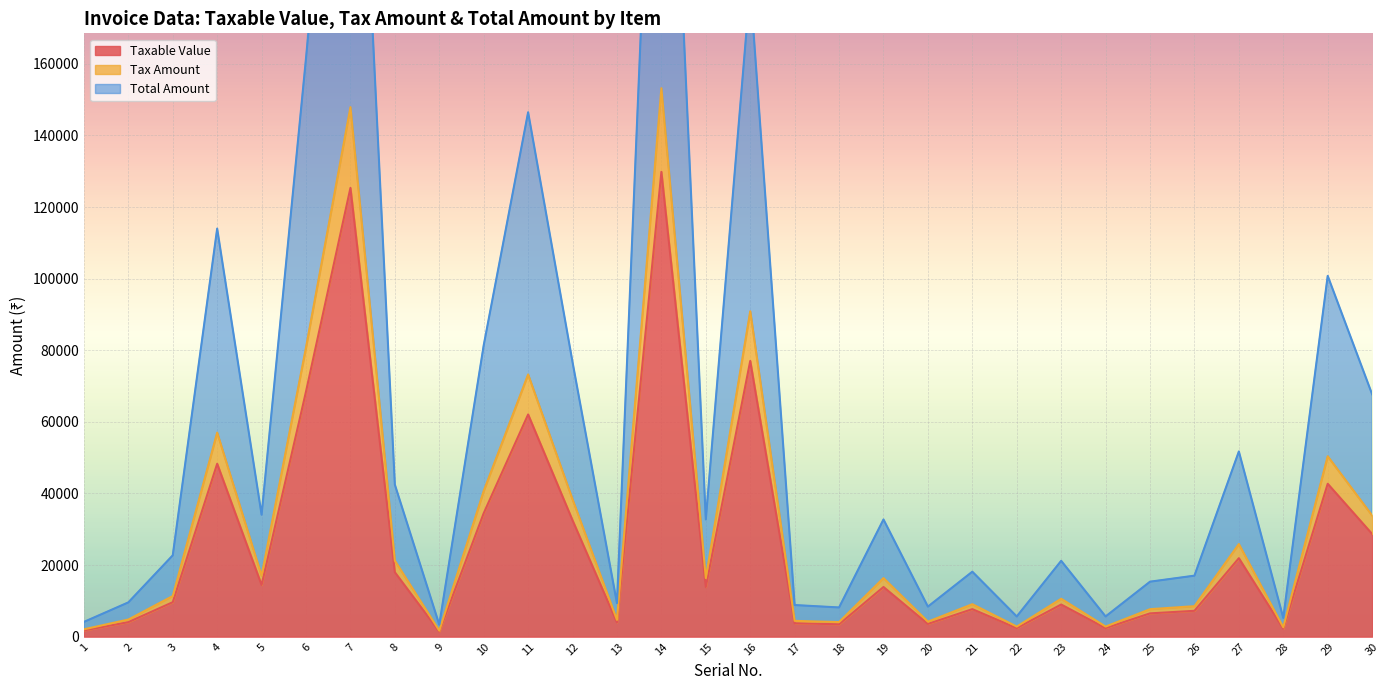

How many series are shown in this chart?

3